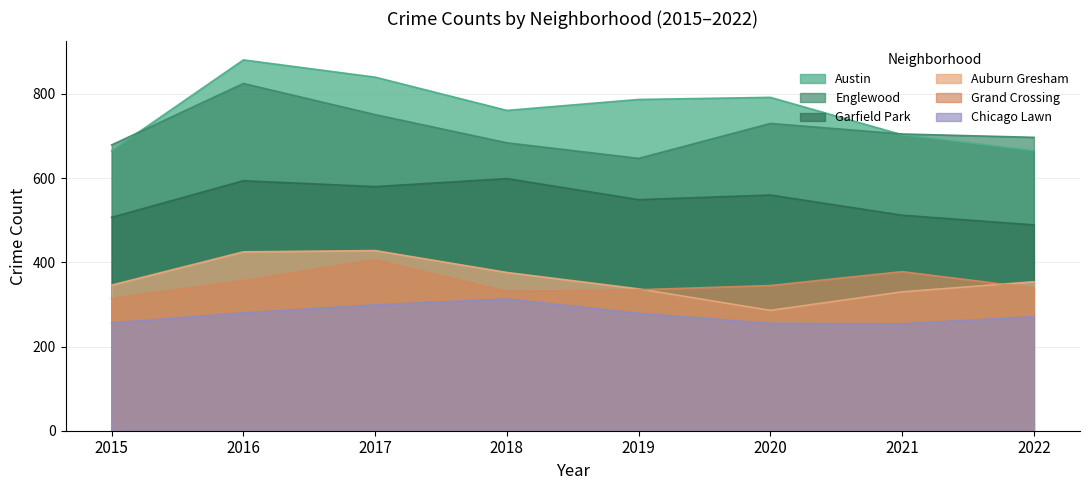

What is the highest value of the Chicago Lawn series?

313